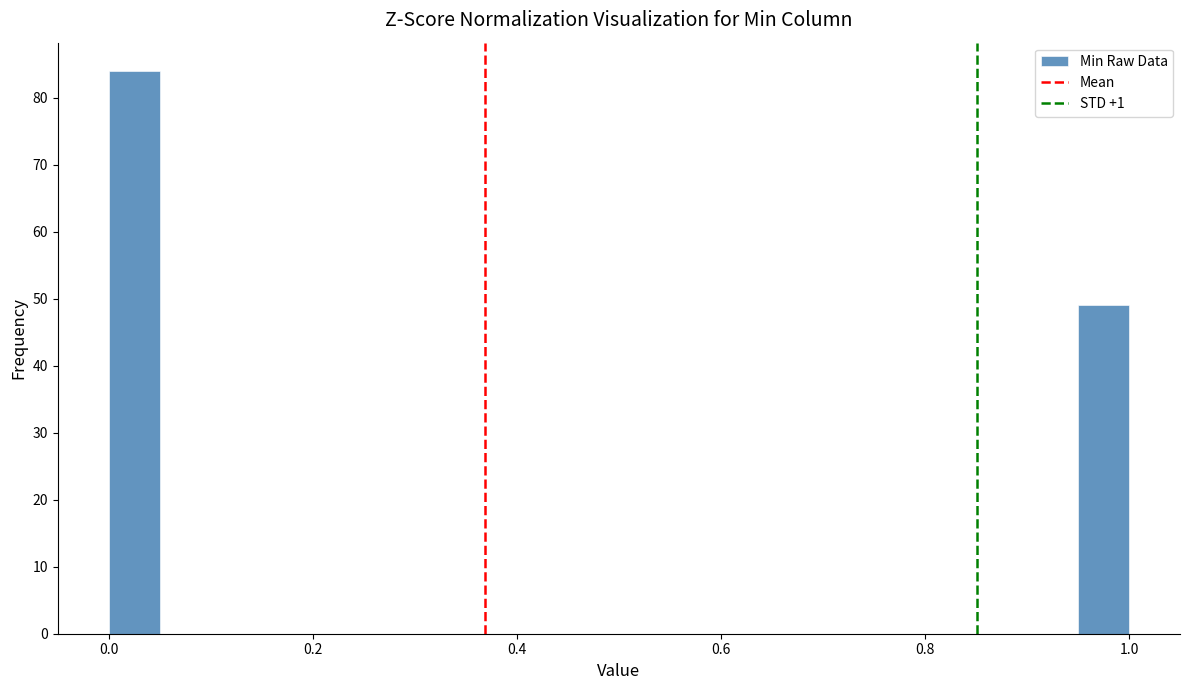

Around what value on the x-axis is the tallest bar? Give the approximate position of its centre, as read against the axis.

0.02